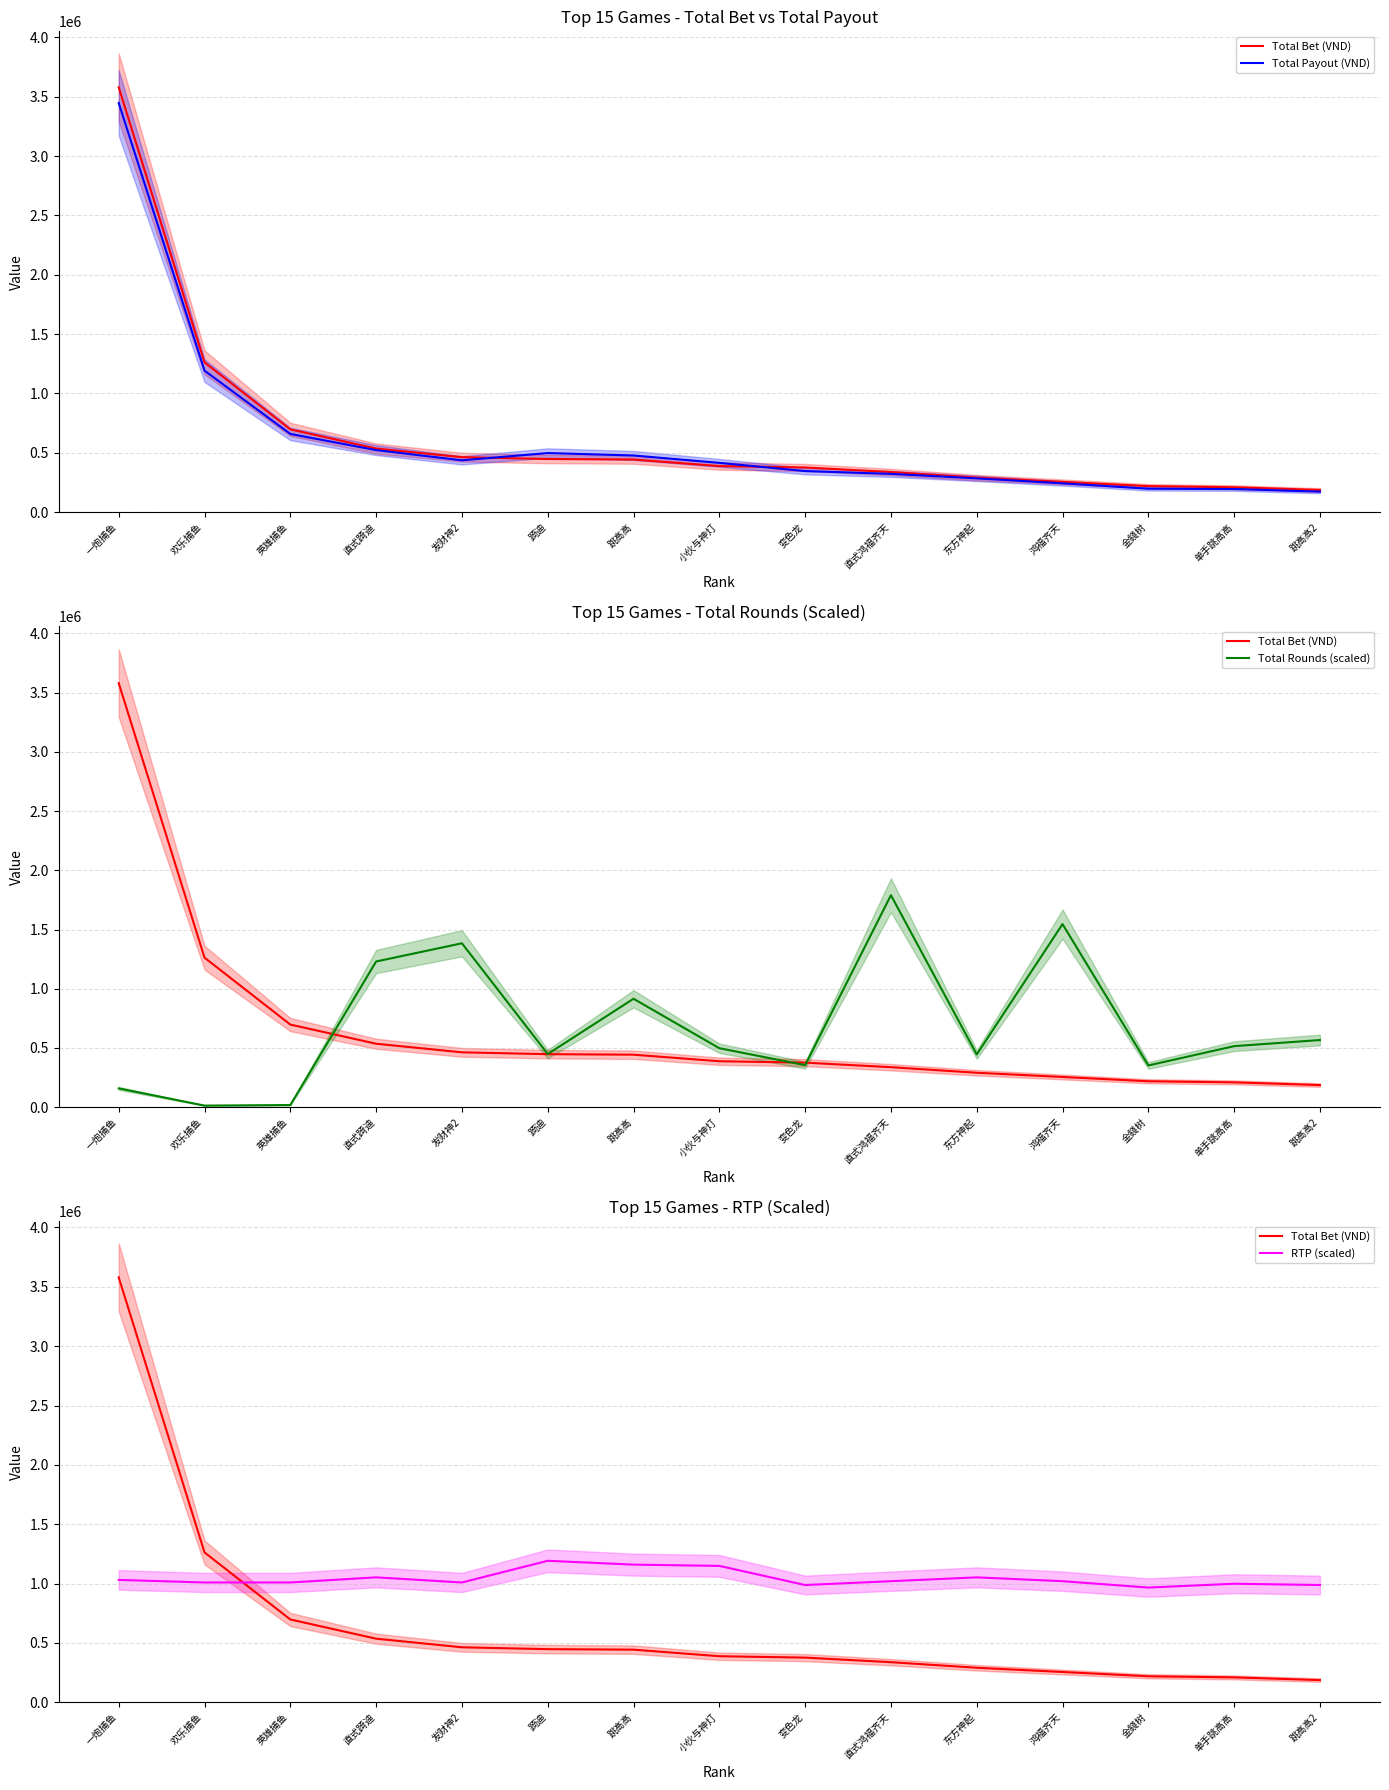

True or false: Total Rounds (scaled) has a value of 1229890.4 at 直式踦迪.

True